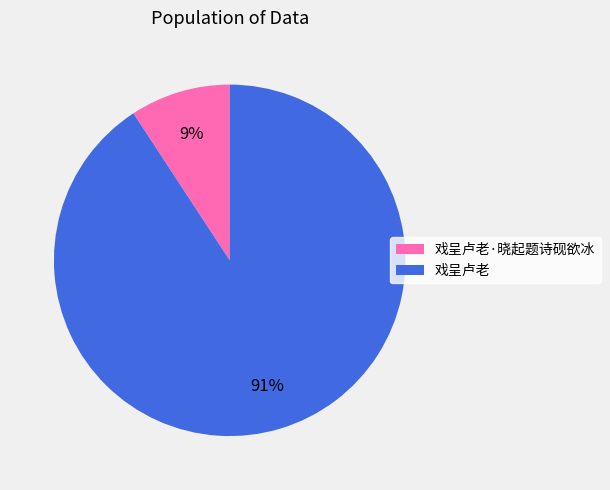

To the nearest percent, what percentage of the pie is 戏呈卢老·晓起题诗砚欲冰?

9%